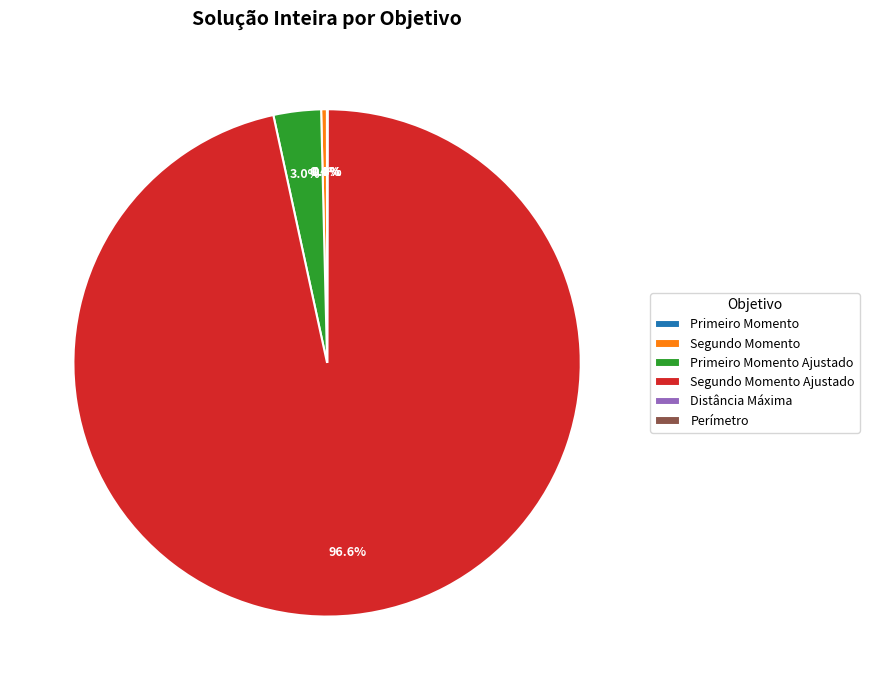

How much of the chart is everything except Segundo Momento?

99.6%